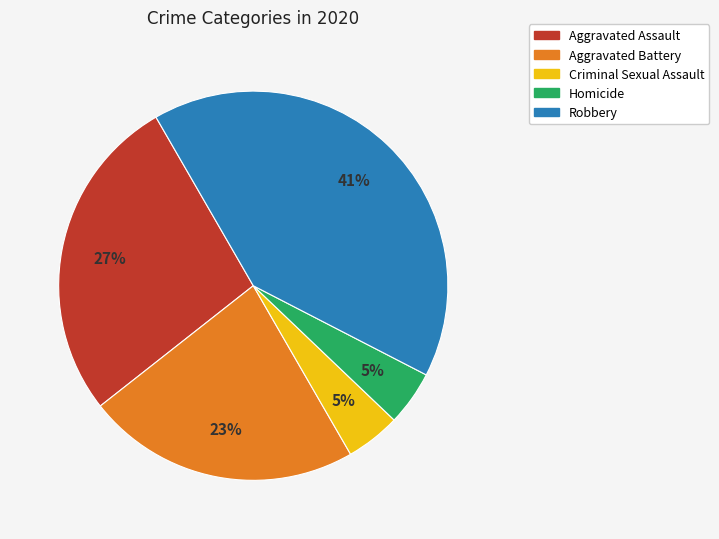

Which slice is the largest?

Robbery